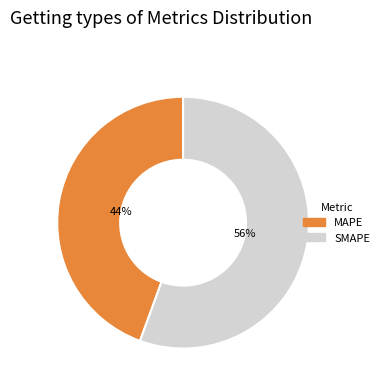

Which category has the smallest portion of the pie?

MAPE